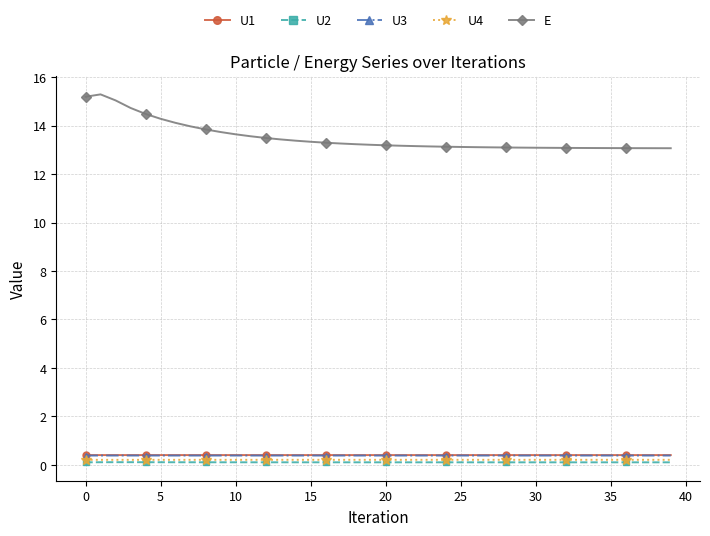

True or false: U2 and E intersect in this chart.

False